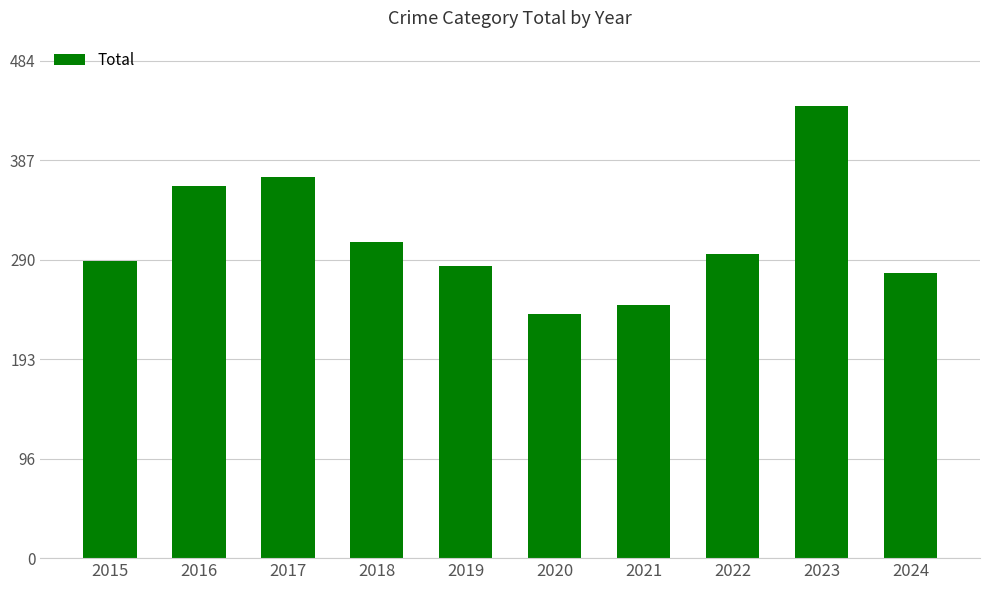

What is the sum of the values at 2022 and 2021?

542